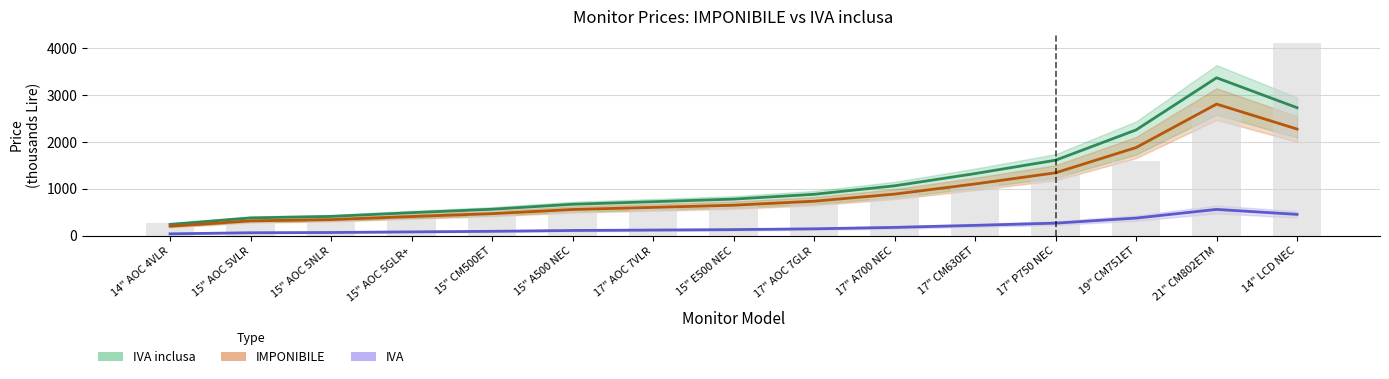

List the labels in order of IVA inclusa value, largest first.

21" CM802ETM, 14" LCD NEC, 19" CM751ET, 17" P750 NEC, 17" CM630ET, 17" A700 NEC, 17" AOC 7GLR, 15" E500 NEC, 17" AOC 7VLR, 15" A500 NEC, 15" CM500ET, 15" AOC 5GLR+, 15" AOC 5NLR, 15" AOC 5VLR, 14" AOC 4VLR